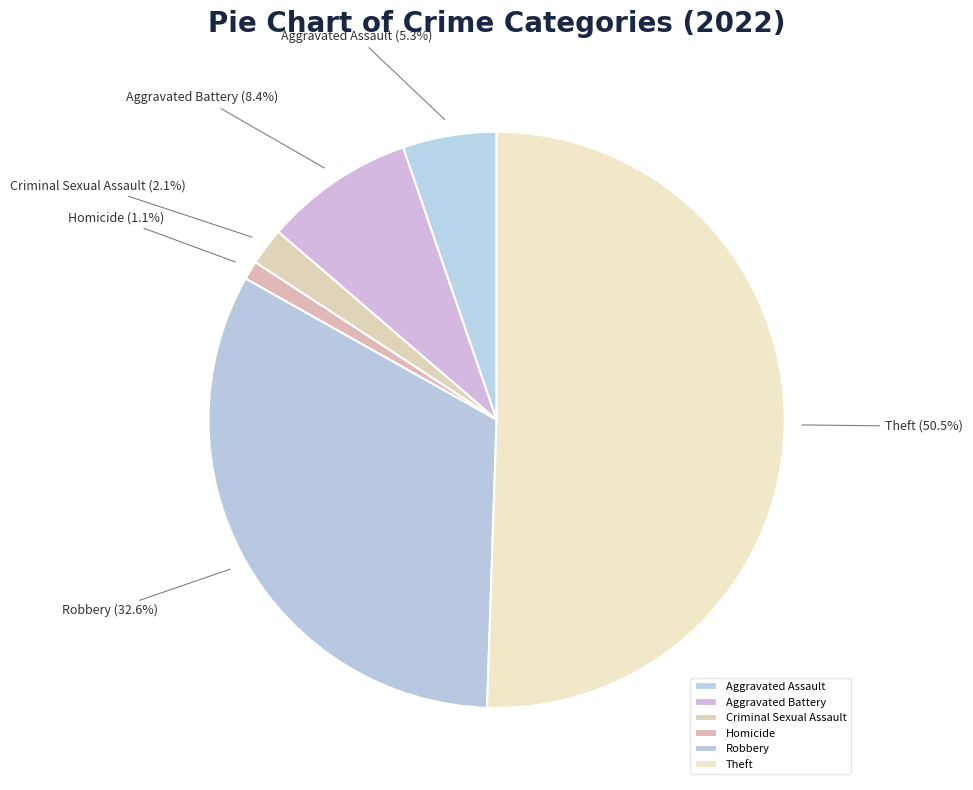

Which has a higher value, Homicide or Robbery?

Robbery